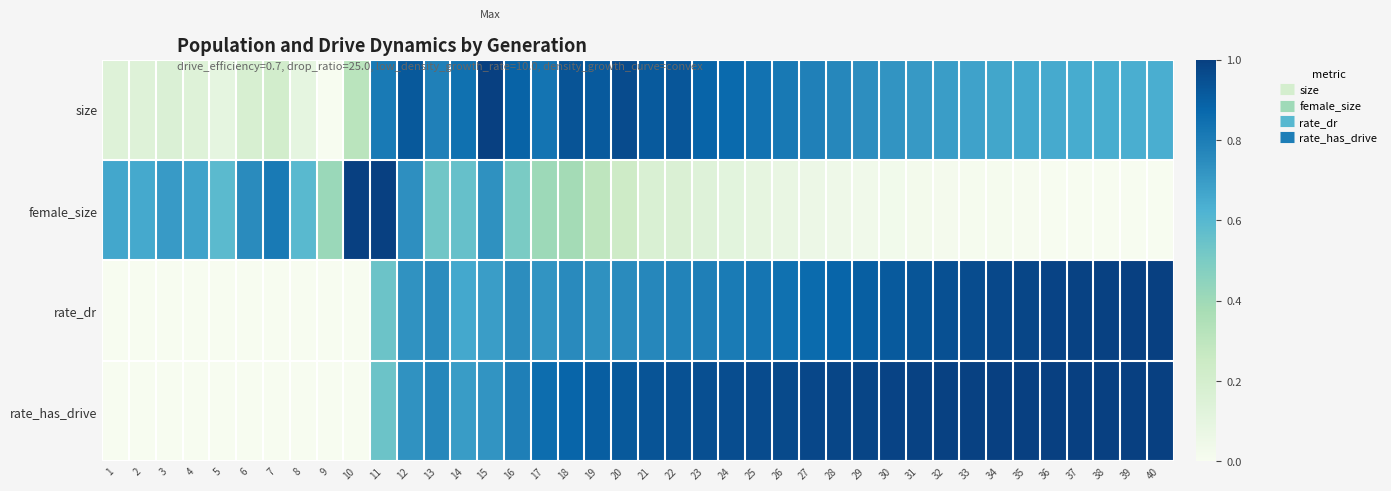

At which category is the sum across all series the highest?

15